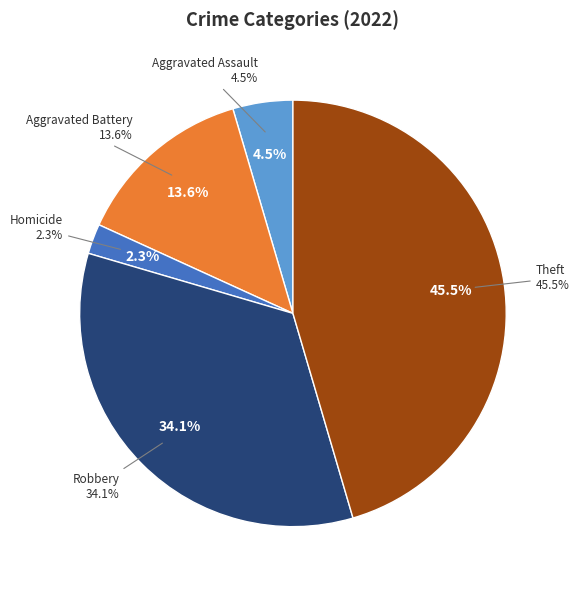

Count the number of slices in the pie.

8